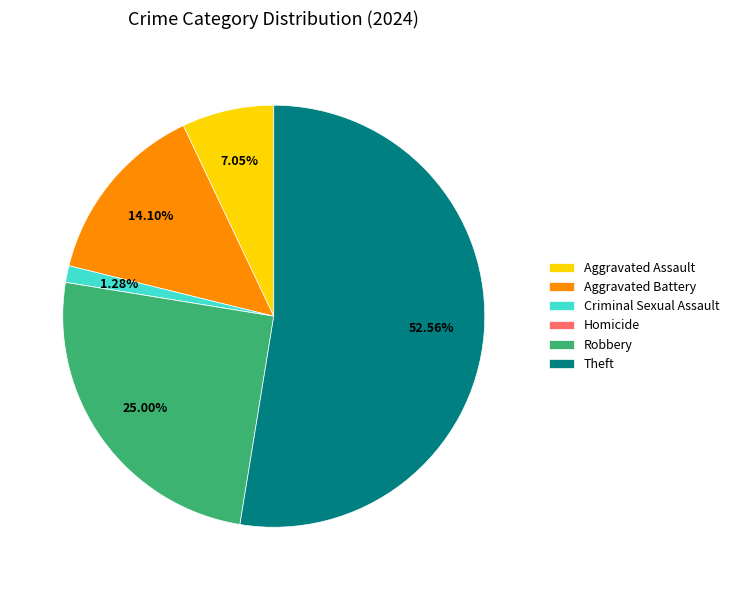

To the nearest percent, what is the combined percentage of Aggravated Battery and Criminal Sexual Assault?

15%